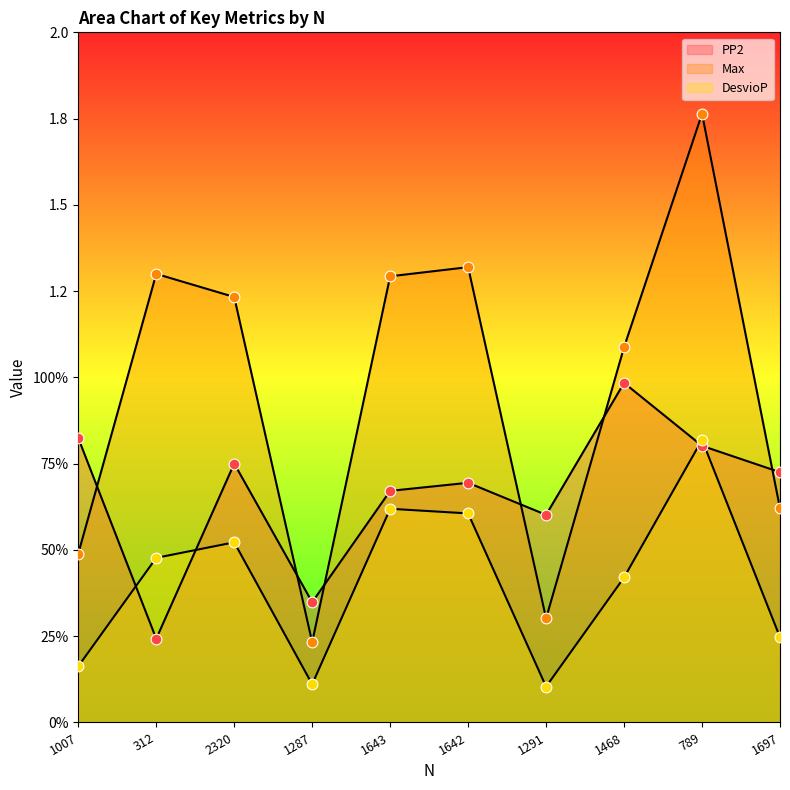

Which series reaches the minimum Y coordinate?

DesvioP